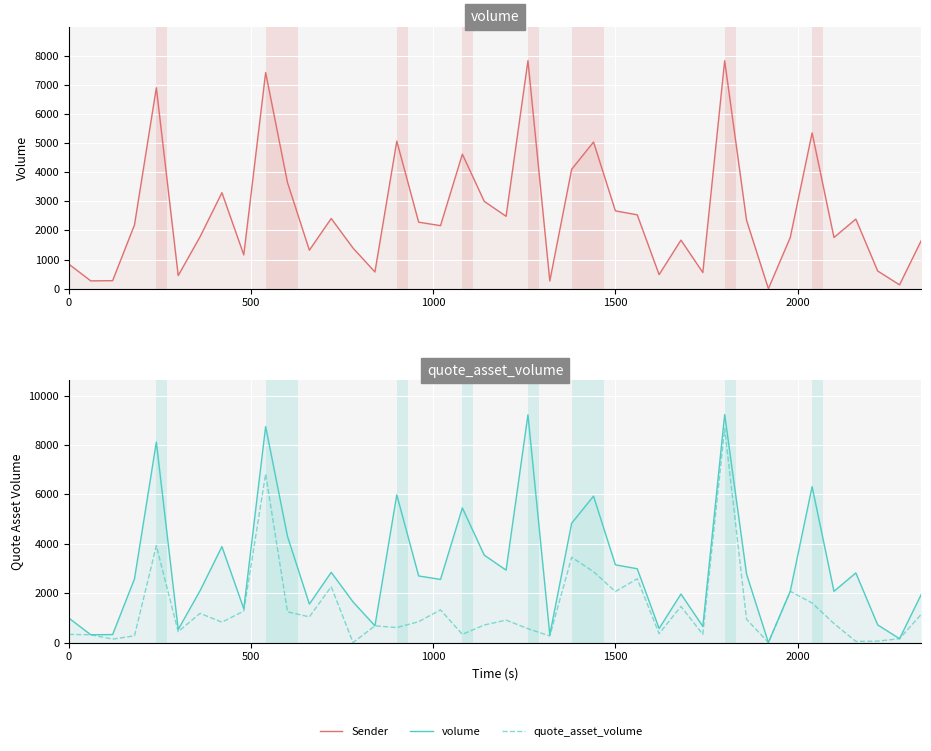

In taker_buy_quote_asset_volume, how many points are lower than both neighbors (excluding endpoints)?

13